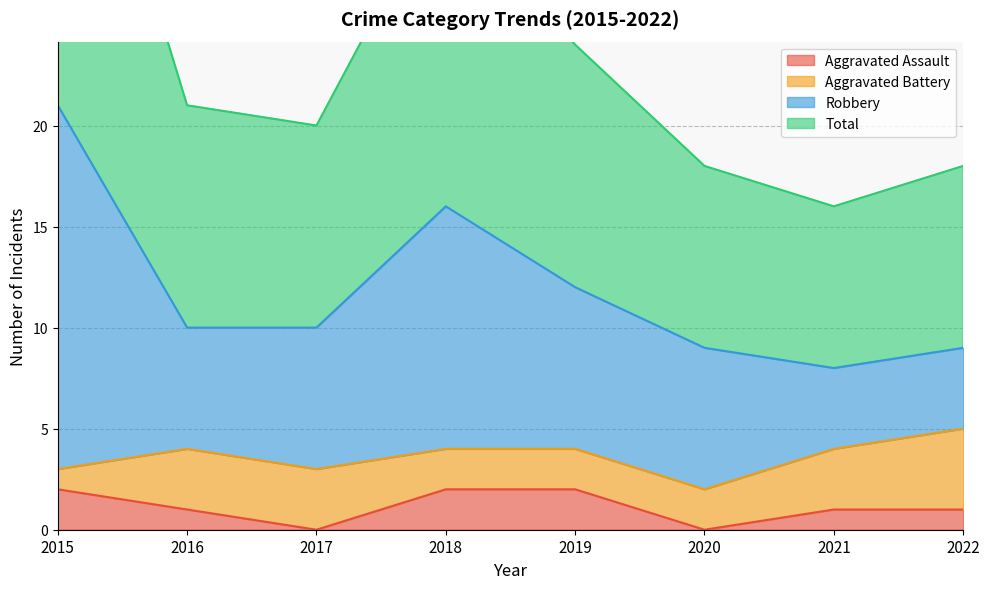

True or false: Robbery and Total cross at least once.

False